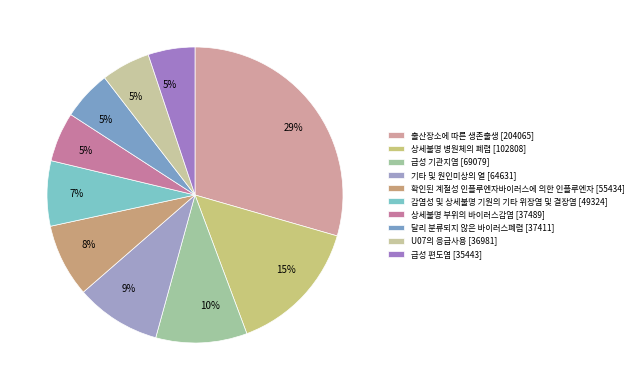

Which slice is the smallest?

급성 편도염